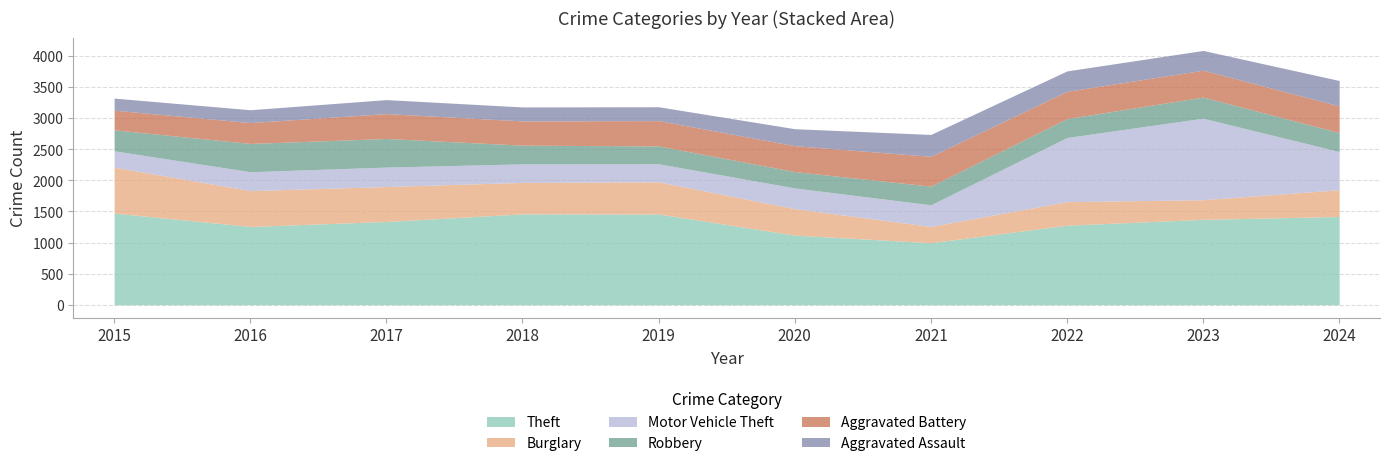

At which label is Robbery closest to 361?

2023